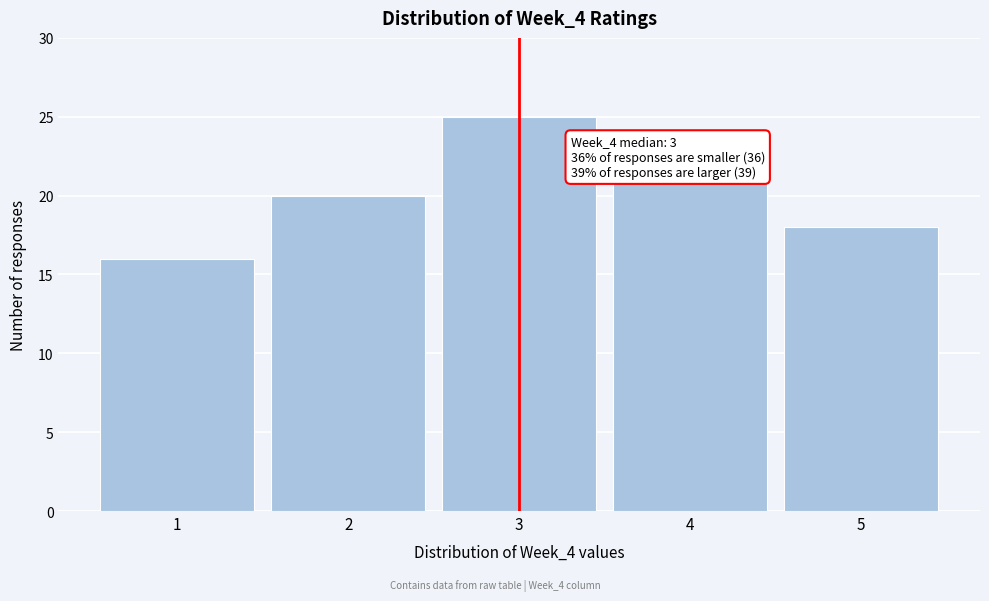

Over which range of the x-axis is the bar tallest?

2.5 to 3.5